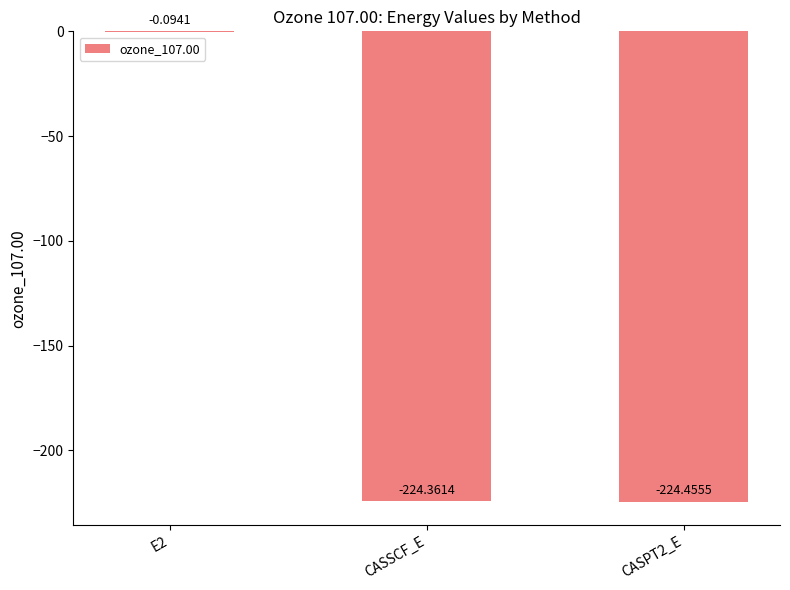

Which has a higher value, CASSCF_E or CASPT2_E?

CASSCF_E